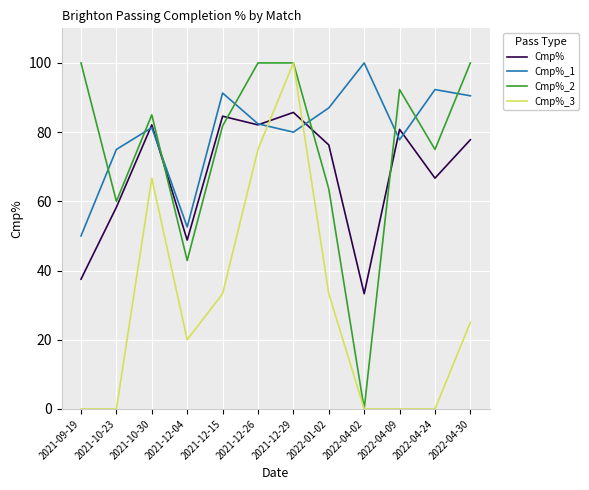

The value of Cmp%_2 at 2022-04-09 is 92.3. True or false?

True